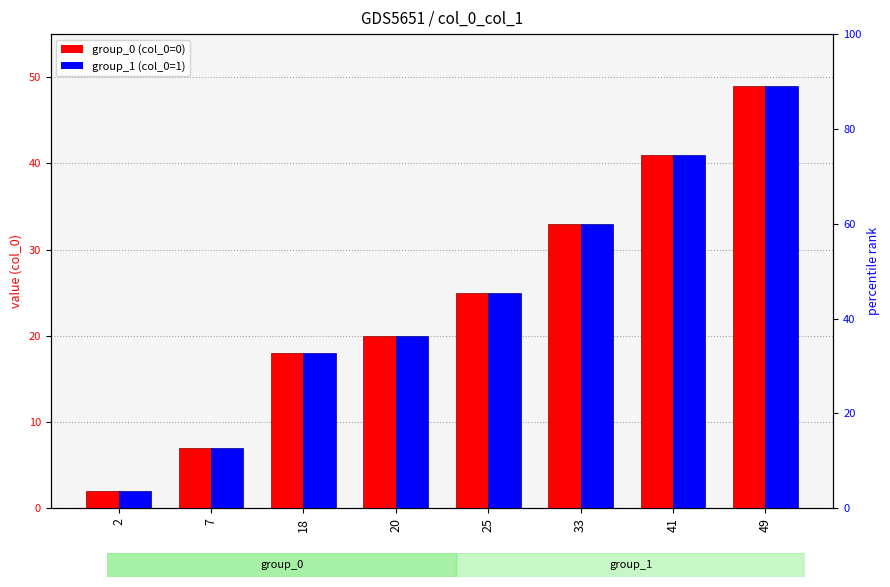

Which series has the widest spread of values?

group_0